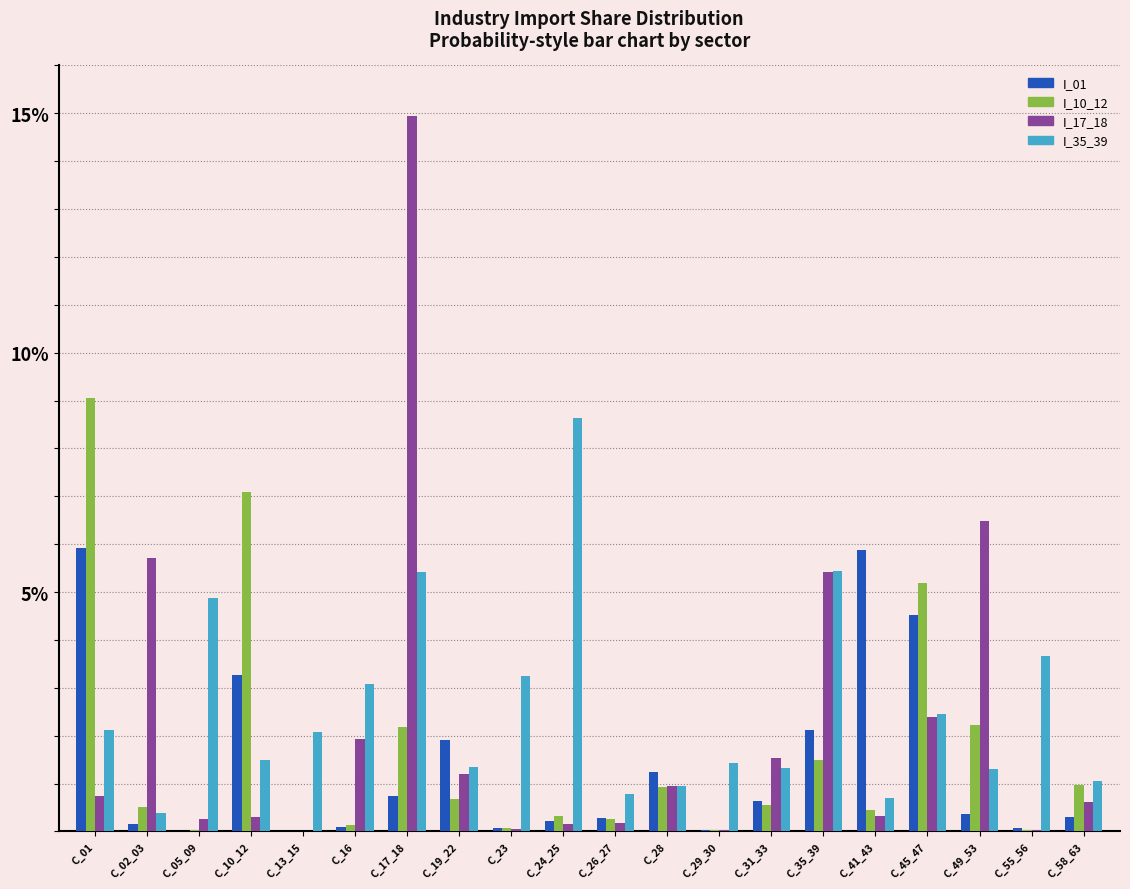

What is the sum of all I_10_12 values?

32.2